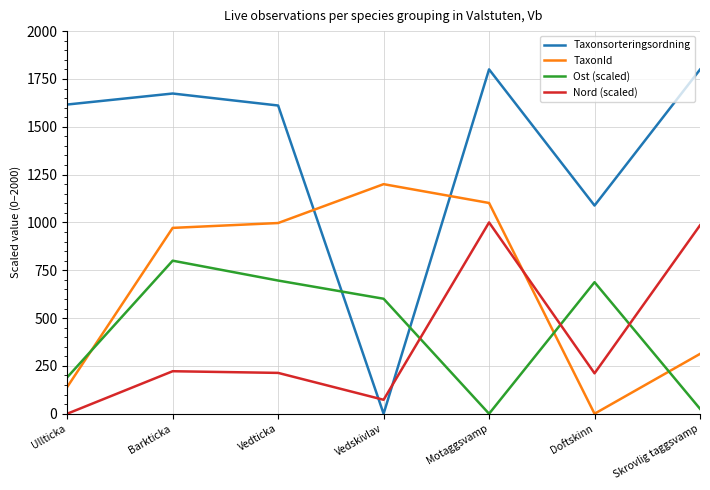

What is the sum of the TaxonId values at Barkticka and Doftskinn?

971.4